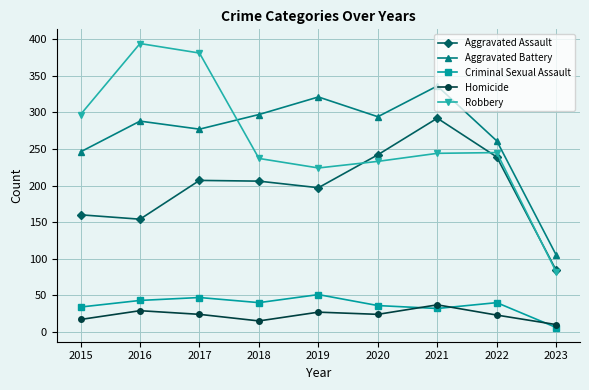

True or false: Aggravated Battery and Criminal Sexual Assault intersect in this chart.

False